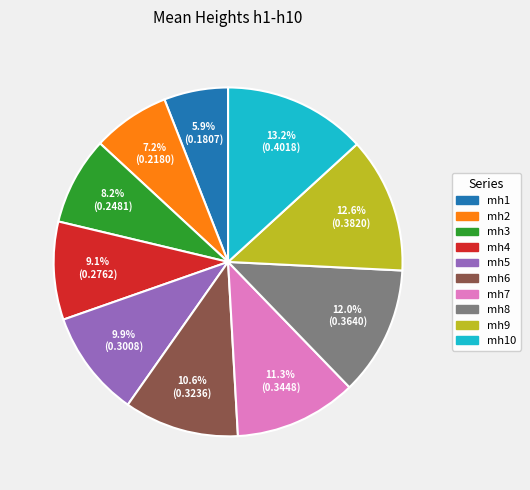

Does any single category account for the majority?

No